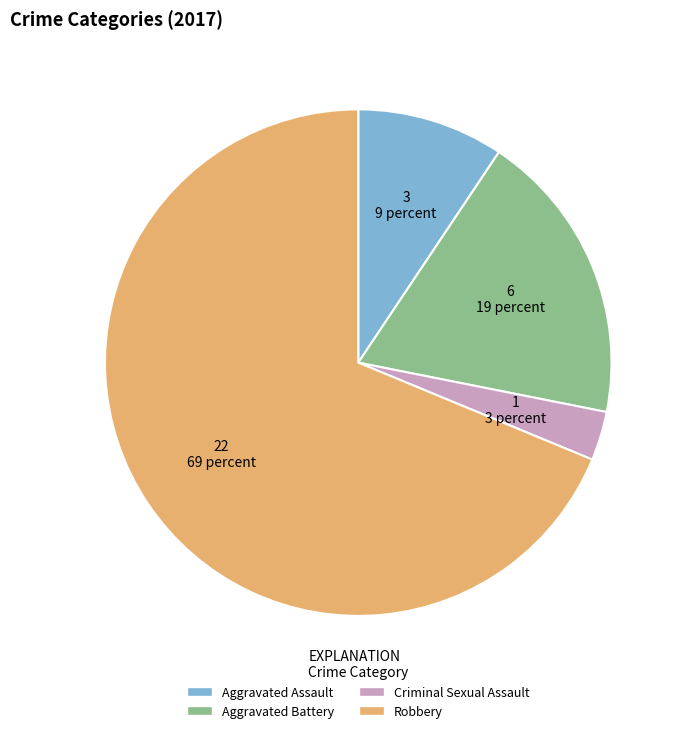

Rank the categories by value from highest to lowest.

Robbery, Aggravated Battery, Aggravated Assault, Criminal Sexual Assault